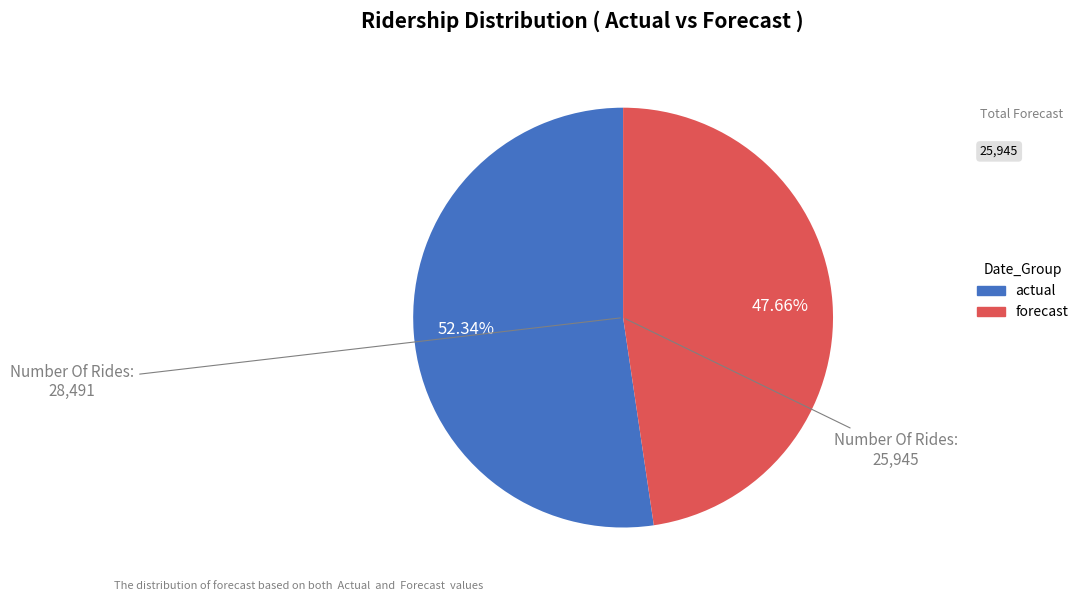

Is there any slice that represents more than half of the pie?

Yes